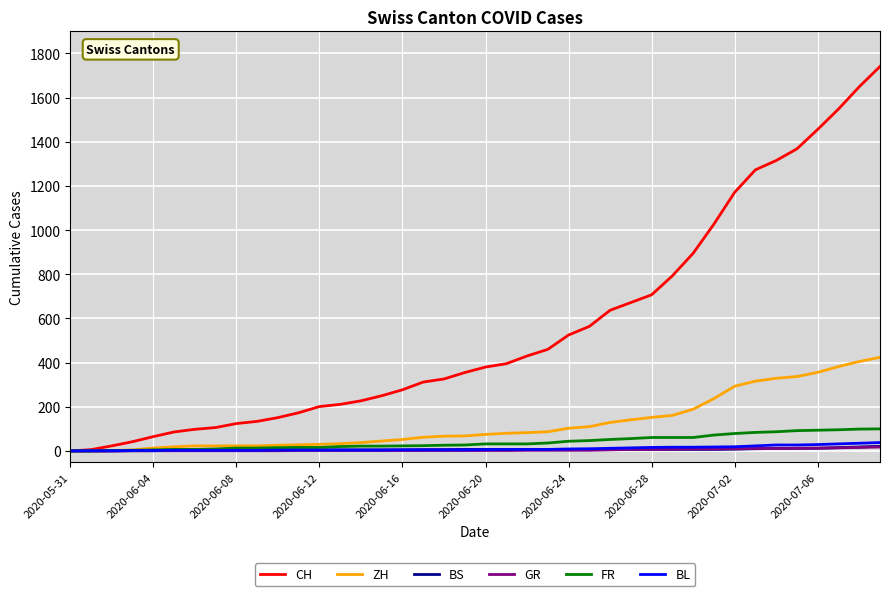

What is the difference between the maximum and minimum values in the GR series?

18